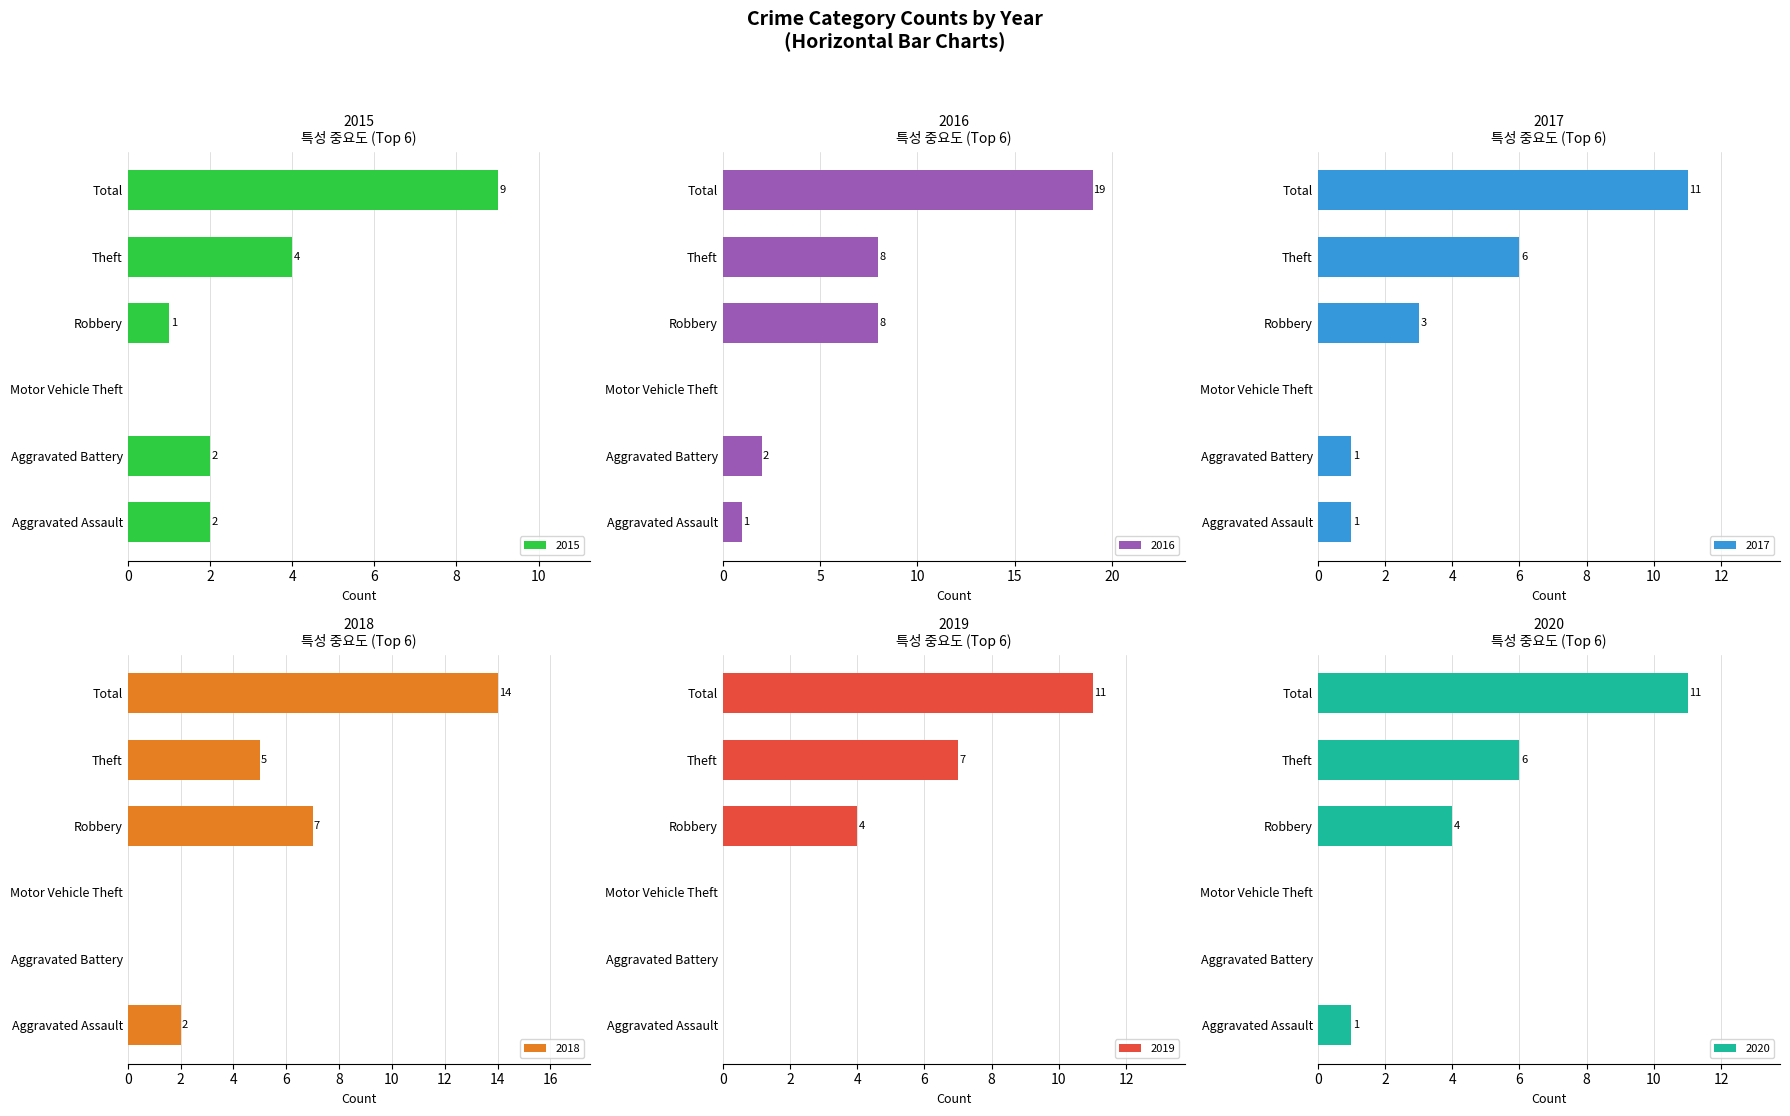

What is the spread (max minus min) of values at Robbery?

7